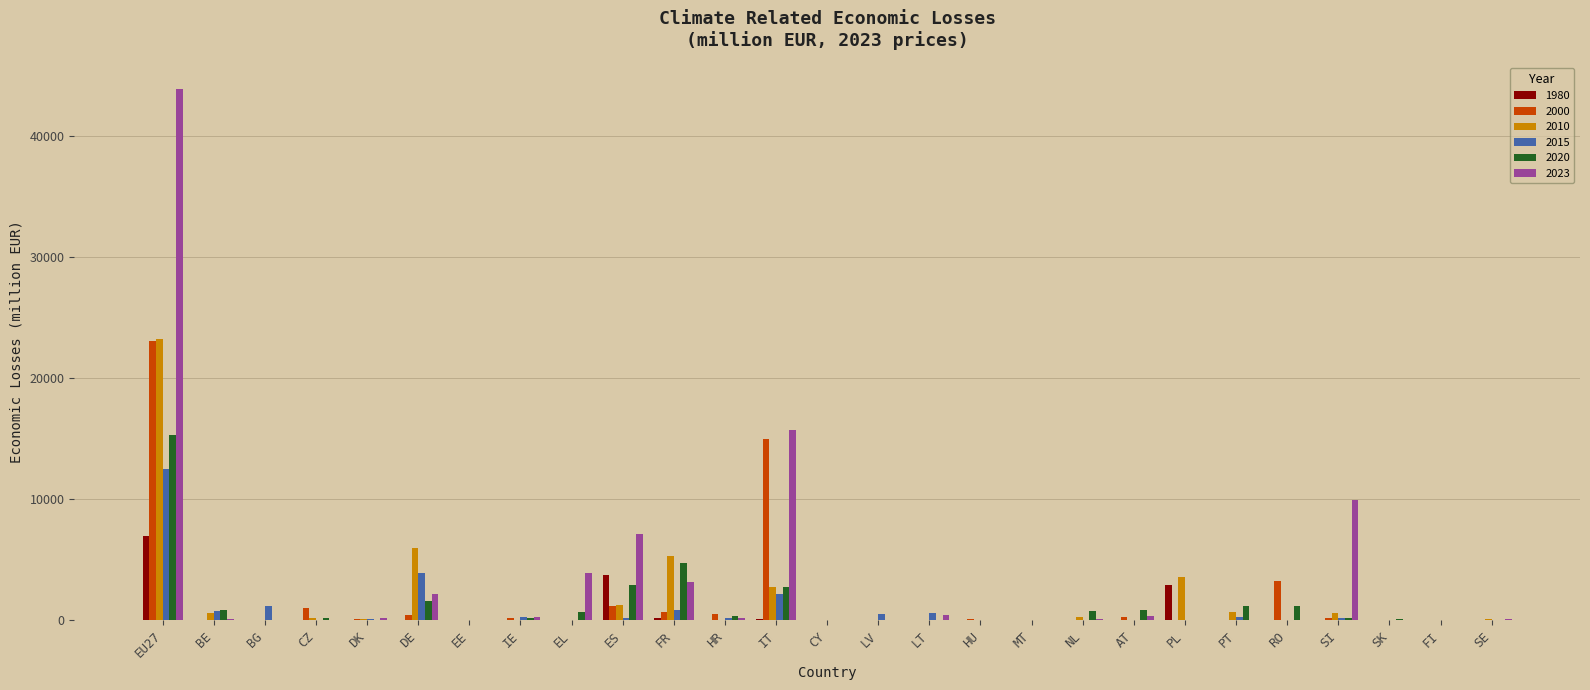

What is the difference between the 2000 values at FR and FI?

703